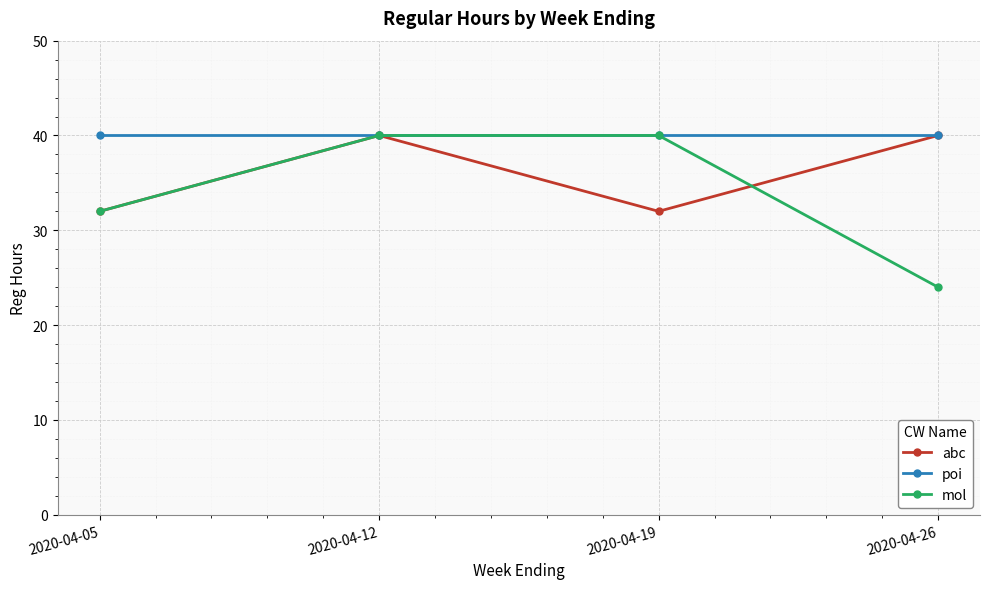

Which series has the widest spread of values?

mol